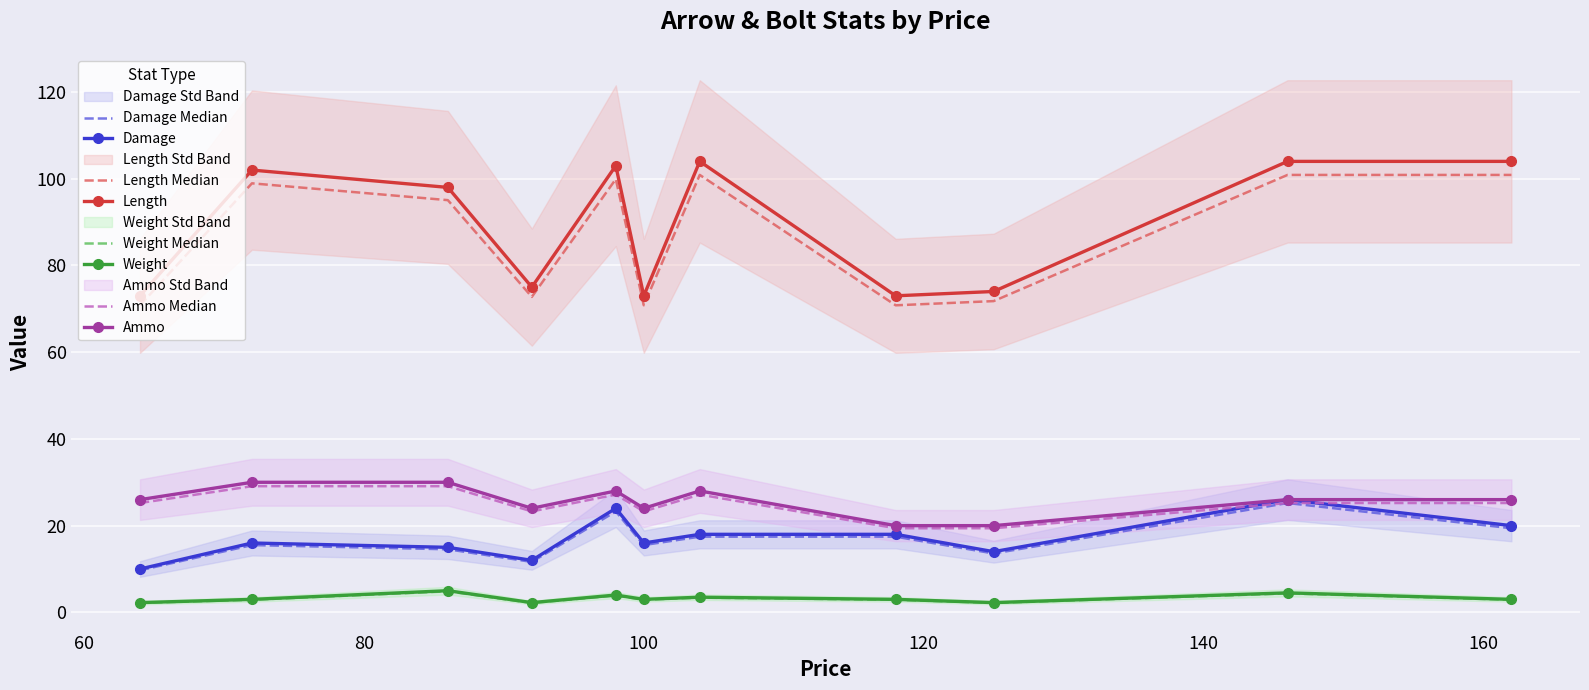

How many Ammo values are between 24 and 28?

7